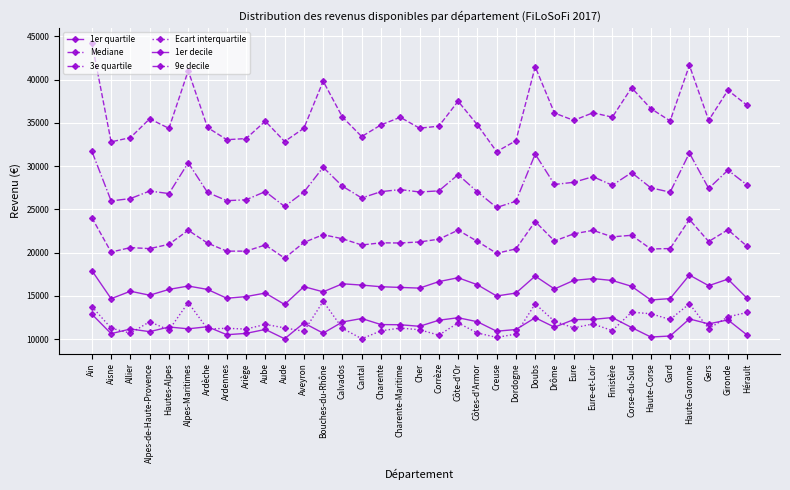

True or false: 3e quartile has more than 1 points higher than both neighbors.

True